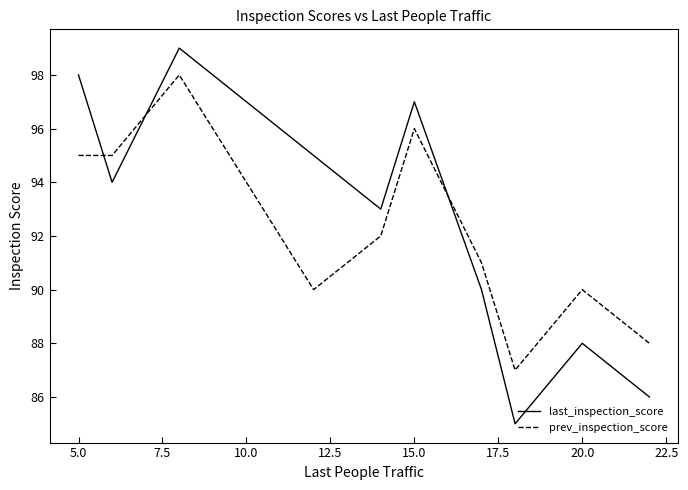

What are all the series names shown in the legend?

last_inspection_score, prev_inspection_score